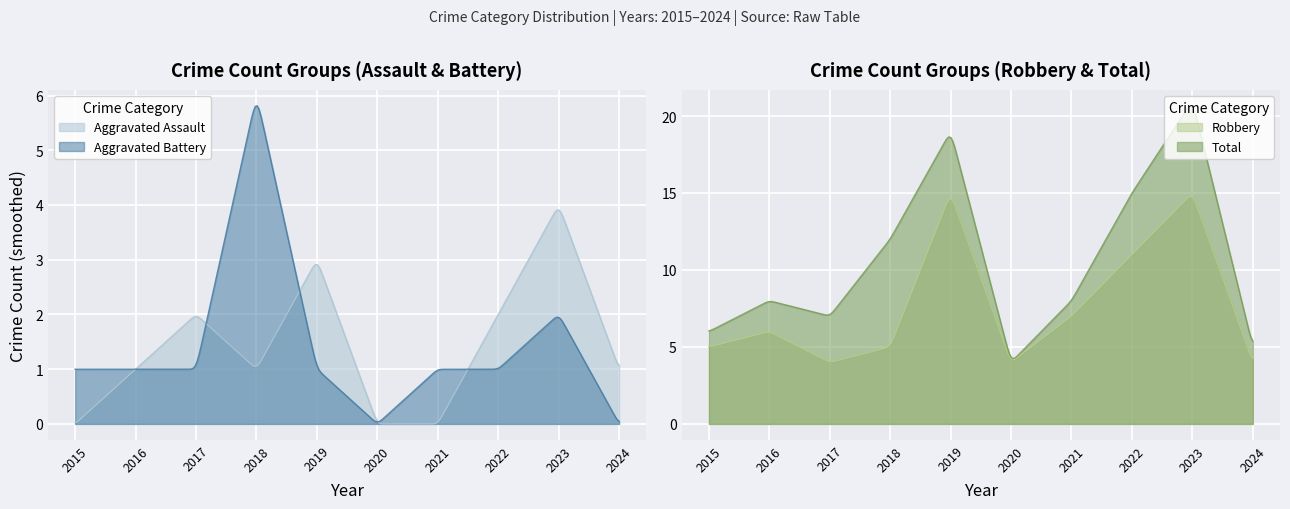

True or false: Robbery and Aggravated Assault intersect in this chart.

False